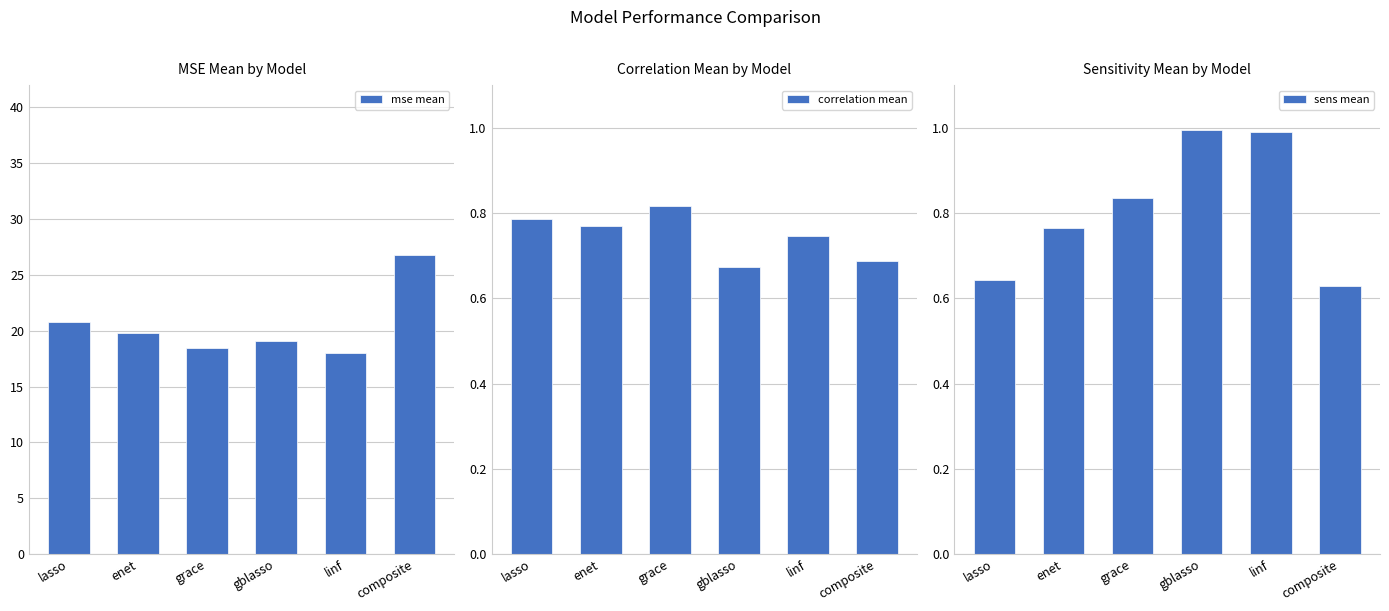

Reading left to right, extract all data points from this chart.

mse mean: 20.8	19.8	18.5	19.1	18.0	26.7
correlation mean: 0.8	0.8	0.8	0.7	0.7	0.7
sens mean: 0.6	0.8	0.8	1.0	1.0	0.6